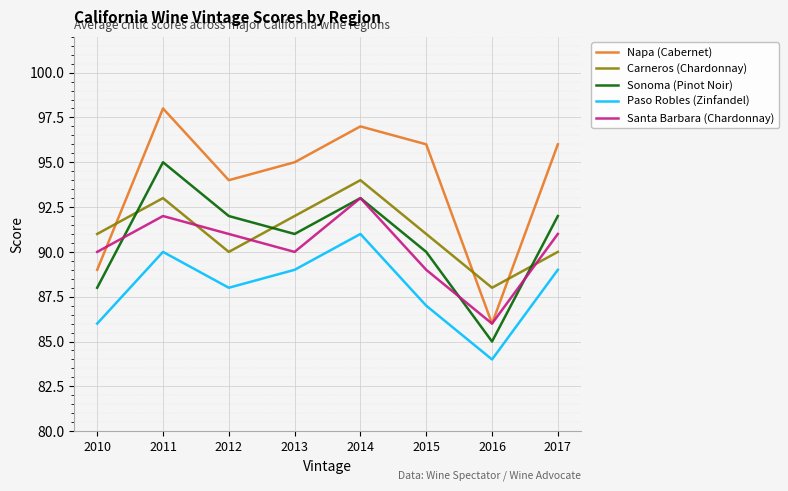

Is it true that Sonoma (Pinot Noir) equals 53 at 2015?

False